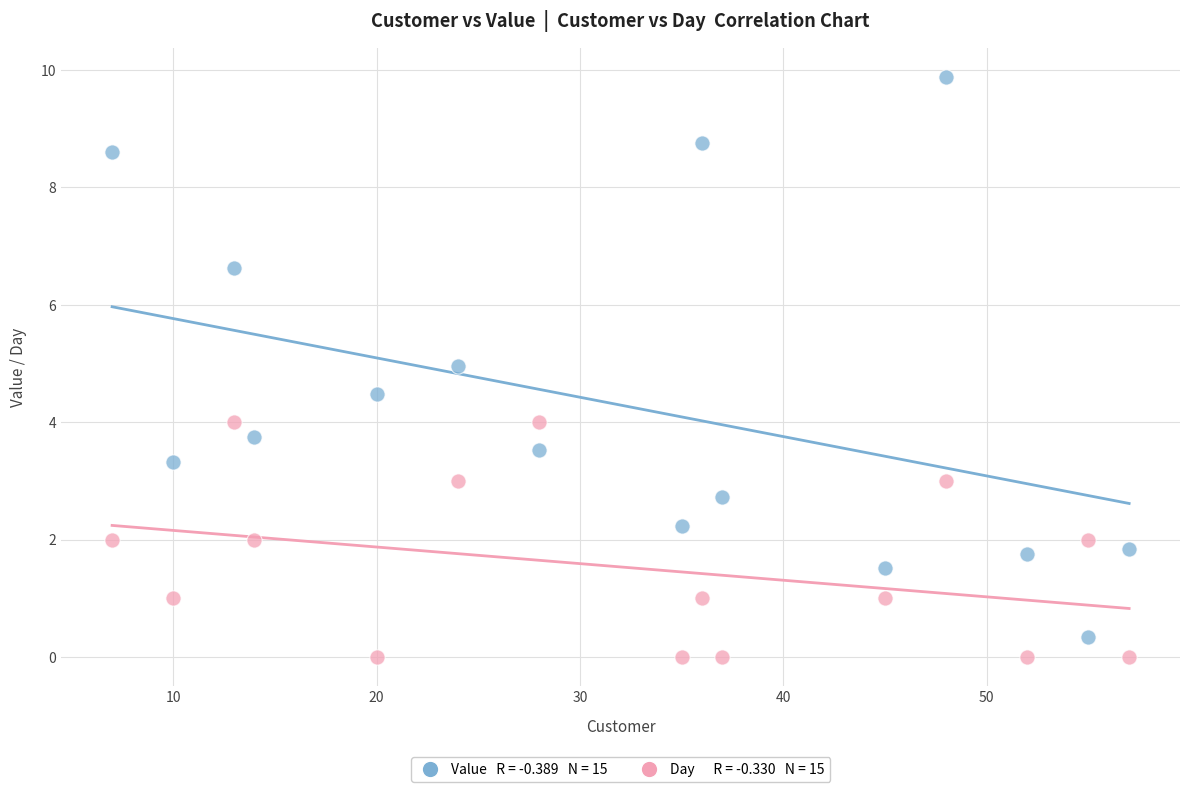

Across all data points, what is the range of Y values (max minus min)?

9.9